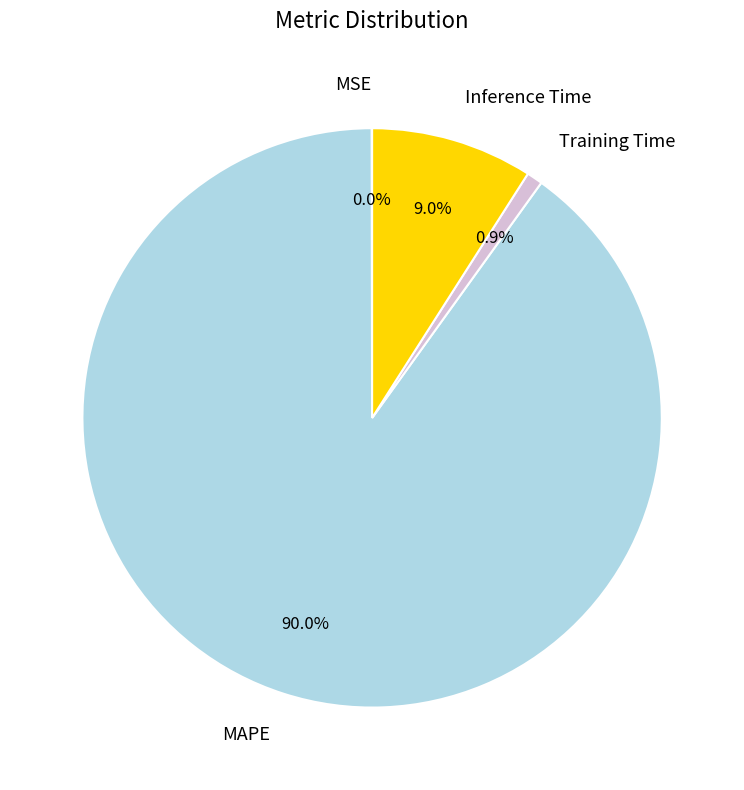

Which slice is the largest?

MAPE